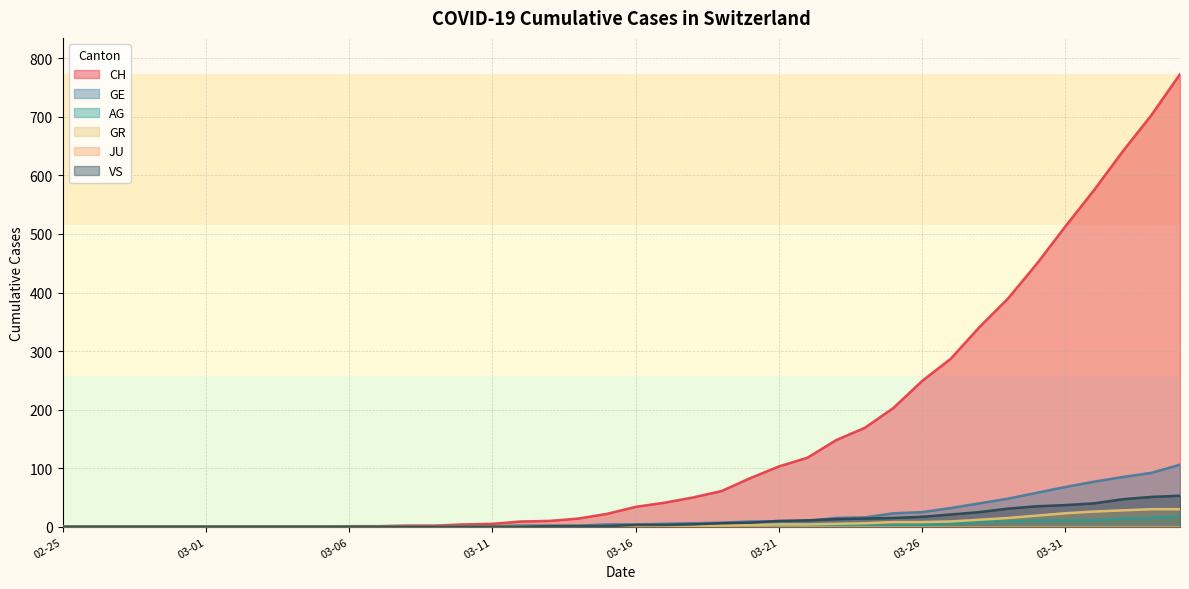

What position from the left is 2020-04-02?

38